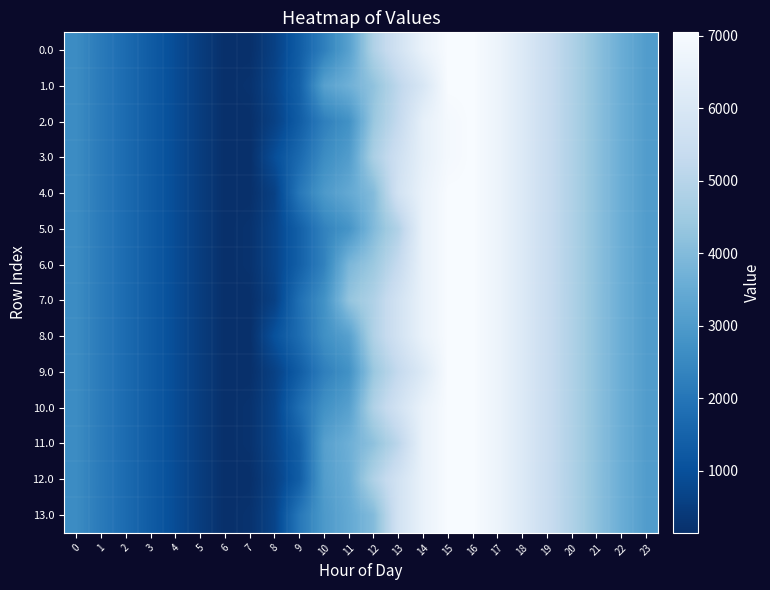

Reading left to right, extract all data points from this chart.

0.0: 0=2578.8	1=2124.7	2=1710.3	3=1301.8	4=892.8	5=490.9	6=141.0	7=141.0	8=599.8	9=1339.4	10=2257.0	11=3194.4	12=4845.2	13=5755.3	14=6591.2	15=7048.0	16=7048.0	17=6683.3	18=6116.7	19=5461.4	20=4825.2	21=4180.4	22=3582.1	23=3065.6
1.0: 0=2578.8	1=2126.1	2=1711.7	3=1303.2	4=894.2	5=492.3	6=141.0	7=216.5	8=675.4	9=1443.9	10=3188.2	11=3670.4	12=4235.5	13=5145.6	14=5981.5	15=7048.0	16=7048.0	17=6683.3	18=6116.7	19=5461.4	20=4825.2	21=4180.4	22=3582.1	23=3065.6
2.0: 0=2578.8	1=2124.7	2=1710.3	3=1301.8	4=892.8	5=490.9	6=141.0	7=141.0	8=599.8	9=1339.4	10=2257.0	11=2739.2	12=4389.9	13=5300.1	14=6474.3	15=6931.1	16=7048.0	17=6683.3	18=6116.7	19=5461.4	20=4825.2	21=4180.4	22=3582.1	23=3065.6
3.0: 0=2578.8	1=2124.7	2=1710.3	3=1301.8	4=892.8	5=490.9	6=141.0	7=141.0	8=938.1	9=1677.8	10=2595.4	11=3077.5	12=4728.3	13=5638.4	14=6474.3	15=6931.1	16=7048.0	17=6683.3	18=6116.7	19=5461.4	20=4825.2	21=4180.4	22=3582.1	23=3065.6
4.0: 0=2578.8	1=2124.7	2=1711.7	3=1303.2	4=894.2	5=492.3	6=141.0	7=141.0	8=599.8	9=2049.1	10=2966.7	11=3448.9	12=4013.9	13=5755.3	14=6591.2	15=7048.0	16=7048.0	17=6683.3	18=6116.7	19=5461.4	20=4825.2	21=4180.4	22=3582.1	23=3065.6
5.0: 0=2580.2	1=2126.1	2=1711.7	3=1303.2	4=894.2	5=492.3	6=141.0	7=216.5	8=675.4	9=1415.0	10=2332.6	11=2814.8	12=3983.3	13=4893.4	14=6591.2	15=7048.0	16=7048.0	17=6683.3	18=6116.7	19=5461.4	20=4825.2	21=4180.4	22=3583.5	23=3067.0
6.0: 0=2578.8	1=2126.1	2=1711.7	3=1303.2	4=894.2	5=492.3	6=141.0	7=216.5	8=675.4	9=1415.0	10=2332.6	11=3864.4	12=4429.5	13=5339.6	14=6591.2	15=7048.0	16=7048.0	17=6683.3	18=6116.7	19=5461.4	20=4825.2	21=4180.4	22=3582.1	23=3065.6
7.0: 0=2580.2	1=2126.1	2=1711.7	3=1303.2	4=894.2	5=492.3	6=141.0	7=141.0	8=599.8	9=1830.7	10=2748.3	11=4280.1	12=4845.2	13=5755.3	14=6591.2	15=7048.0	16=7048.0	17=6684.7	18=6118.1	19=5462.8	20=4826.6	21=4181.8	22=3583.5	23=3067.0
8.0: 0=2580.2	1=2126.1	2=1711.7	3=1303.2	4=894.2	5=492.3	6=141.0	7=141.0	8=1025.8	9=1765.4	10=2683.0	11=3194.4	12=4845.2	13=5755.3	14=6591.2	15=7048.0	16=7048.0	17=6683.3	18=6116.7	19=5462.8	20=4826.6	21=4181.8	22=3583.5	23=3067.0
9.0: 0=2580.2	1=2126.1	2=1711.7	3=1303.2	4=894.2	5=492.3	6=141.0	7=141.0	8=599.8	9=1339.4	10=2257.0	11=2739.2	12=4389.9	13=5300.1	14=6136.0	15=7048.0	16=7048.0	17=6683.3	18=6118.1	19=5462.8	20=4826.6	21=4181.8	22=3583.5	23=3067.0
10.0: 0=2580.2	1=2126.1	2=1711.7	3=1303.2	4=894.2	5=492.3	6=141.0	7=216.5	8=675.4	9=1794.6	10=2712.2	11=3194.4	12=4845.2	13=5755.3	14=6591.2	15=7048.0	16=7048.0	17=6684.7	18=6118.1	19=5462.8	20=4826.6	21=4181.8	22=3583.5	23=3067.0
11.0: 0=2578.8	1=2124.7	2=1710.3	3=1301.8	4=892.8	5=490.9	6=141.0	7=216.5	8=675.4	9=1415.0	10=3159.4	11=3641.6	12=4206.6	13=5116.8	14=6591.2	15=7048.0	16=7048.0	17=6683.3	18=6116.7	19=5461.4	20=4825.2	21=4180.4	22=3582.1	23=3065.6
12.0: 0=2580.2	1=2126.1	2=1711.7	3=1303.2	4=894.2	5=492.3	6=141.0	7=141.0	8=599.8	9=1339.4	10=3083.8	11=3566.0	12=4845.2	13=5755.3	14=6591.2	15=7048.0	16=7048.0	17=6684.7	18=6118.1	19=5462.8	20=4826.6	21=4181.8	22=3583.5	23=3067.0
13.0: 0=2578.8	1=2124.7	2=1710.3	3=1301.8	4=892.8	5=492.3	6=141.0	7=216.5	8=675.4	9=2046.1	10=2963.7	11=3445.9	12=4010.9	13=5755.3	14=6591.2	15=7048.0	16=7048.0	17=6683.3	18=6116.7	19=5461.4	20=4825.2	21=4180.4	22=3582.1	23=3065.6